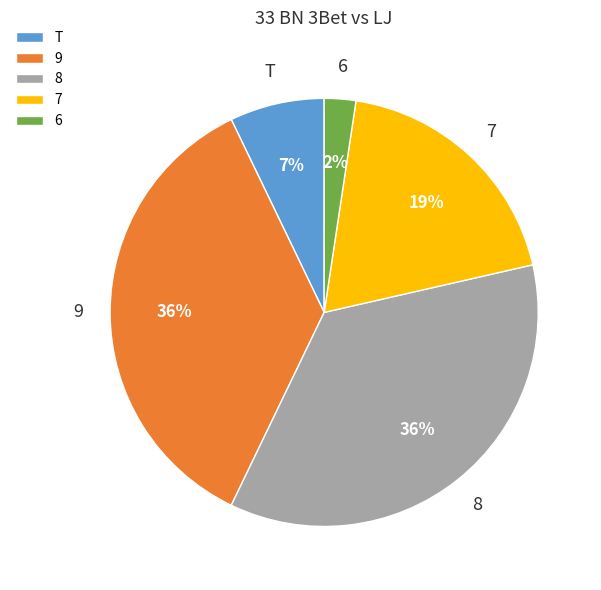

Does any single category account for the majority?

No